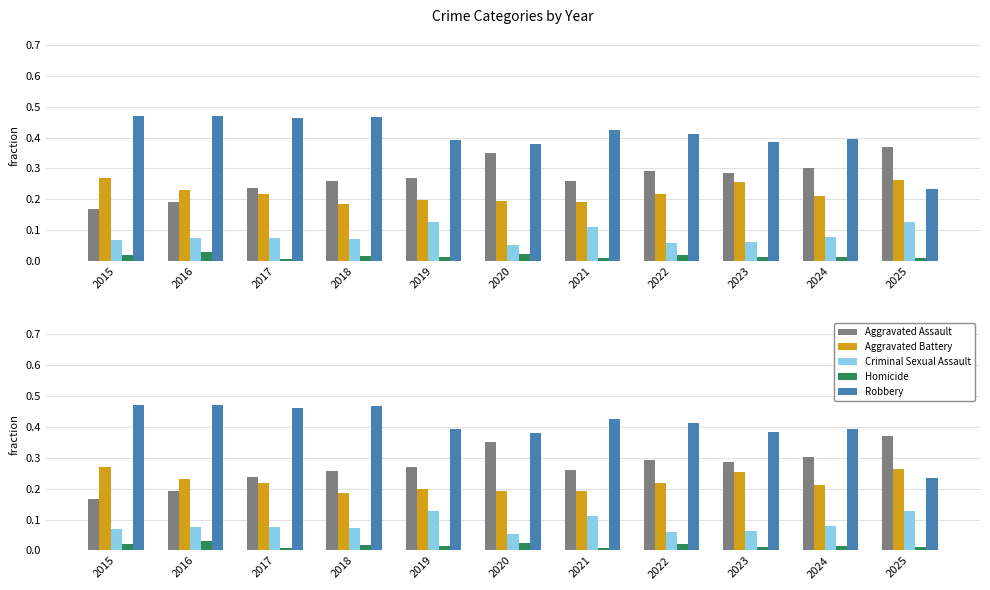

Reading left to right, what are all the values shown in this chart?

Aggravated Assault: 0.2	0.2	0.2	0.3	0.3	0.4	0.3	0.3	0.3	0.3	0.4
Aggravated Battery: 0.3	0.2	0.2	0.2	0.2	0.2	0.2	0.2	0.3	0.2	0.3
Criminal Sexual Assault: 0.1	0.1	0.1	0.1	0.1	0.1	0.1	0.1	0.1	0.1	0.1
Homicide: 0.0	0.0	0.0	0.0	0.0	0.0	0.0	0.0	0.0	0.0	0.0
Robbery: 0.5	0.5	0.5	0.5	0.4	0.4	0.4	0.4	0.4	0.4	0.2